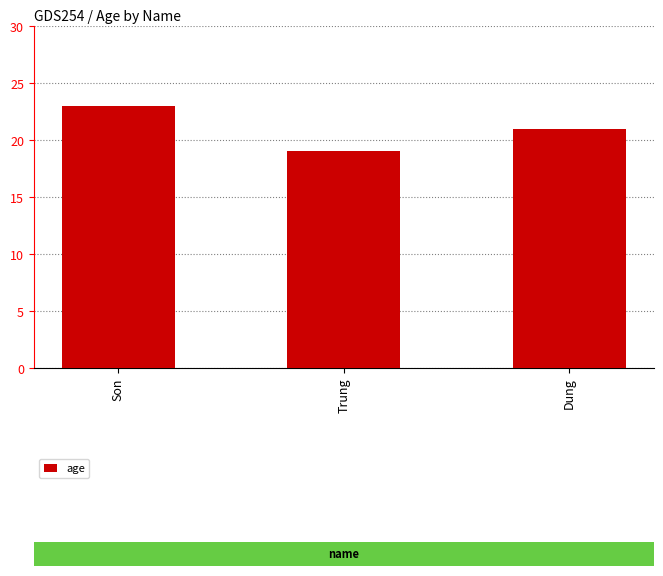

What is the ratio of the value at Son to the value at Trung?

1.2